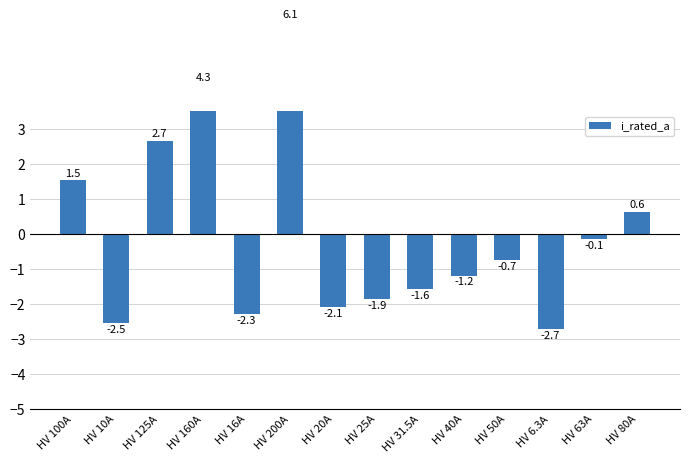

What is the change in value from HV 31.5A to HV 63A?

+1.4